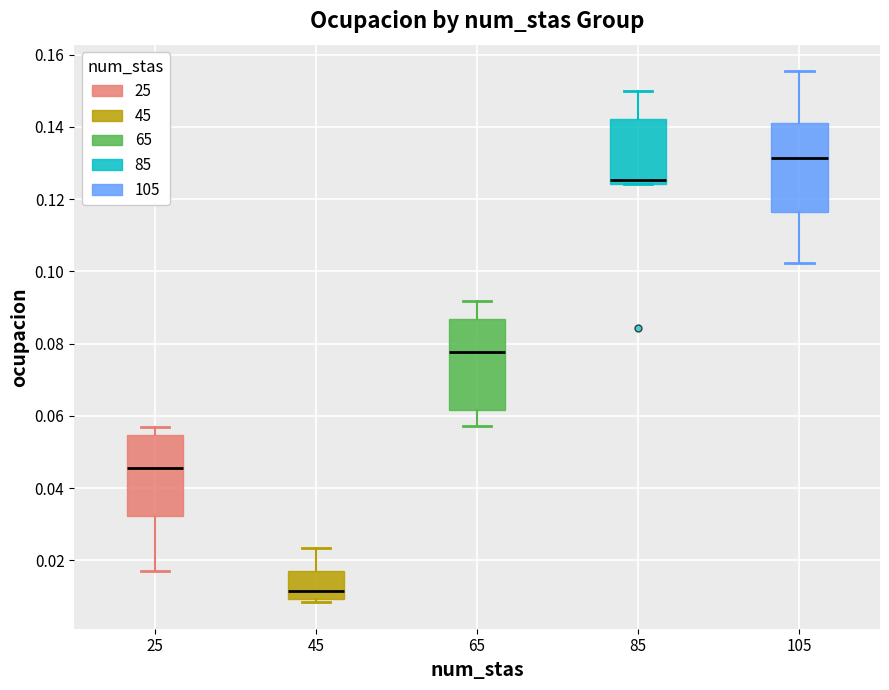

Reading left to right, transcribe this box plot: for each box, give where its median line is, the range the box spans, and where its two whiskers end, as read against the y-axis. The values are not printed on the chart, so give them approximately, as read against the axis.

25: median 0.046, box 0.032 to 0.054, whiskers 0.018 to 0.056
45: median 0.012, box 0.010 to 0.018, whiskers 0.008 to 0.024
65: median 0.078, box 0.062 to 0.086, whiskers 0.058 to 0.092
85: median 0.126, box 0.124 to 0.142, whiskers 0.124 to 0.150
105: median 0.132, box 0.116 to 0.142, whiskers 0.102 to 0.156